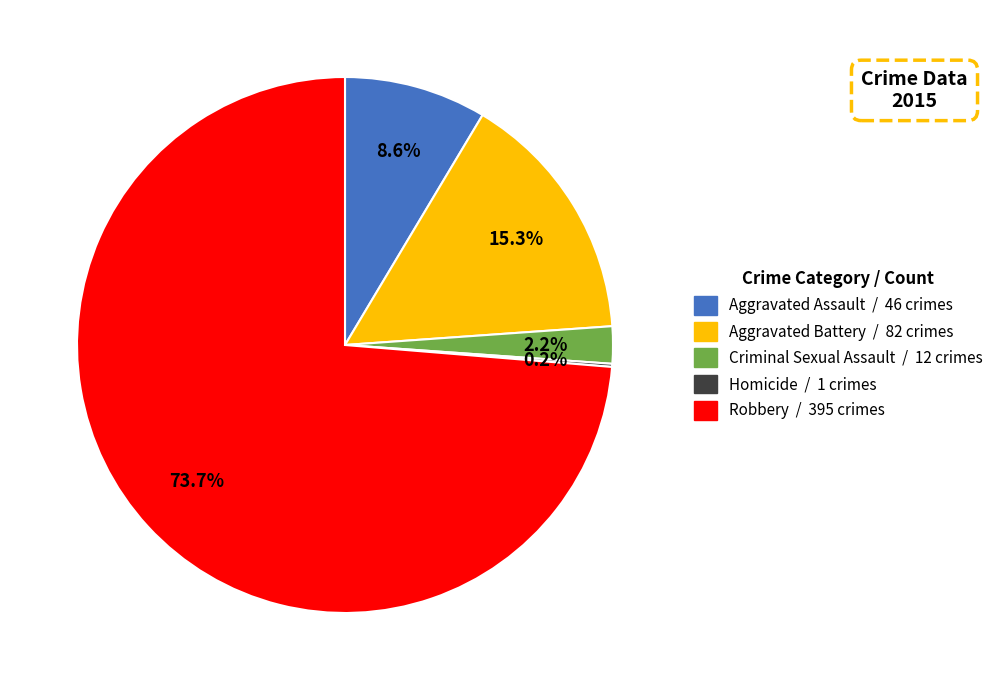

What is the ratio of the value at Robbery to the value at Aggravated Assault?

8.6